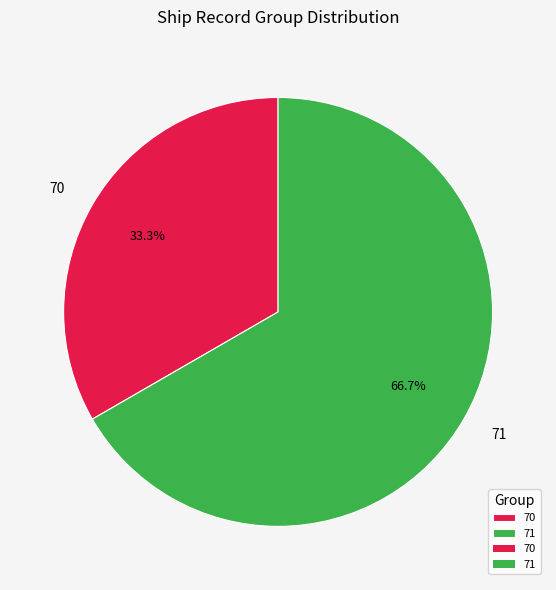

Combined, what portion of the pie is 70 and 71?

100.0%